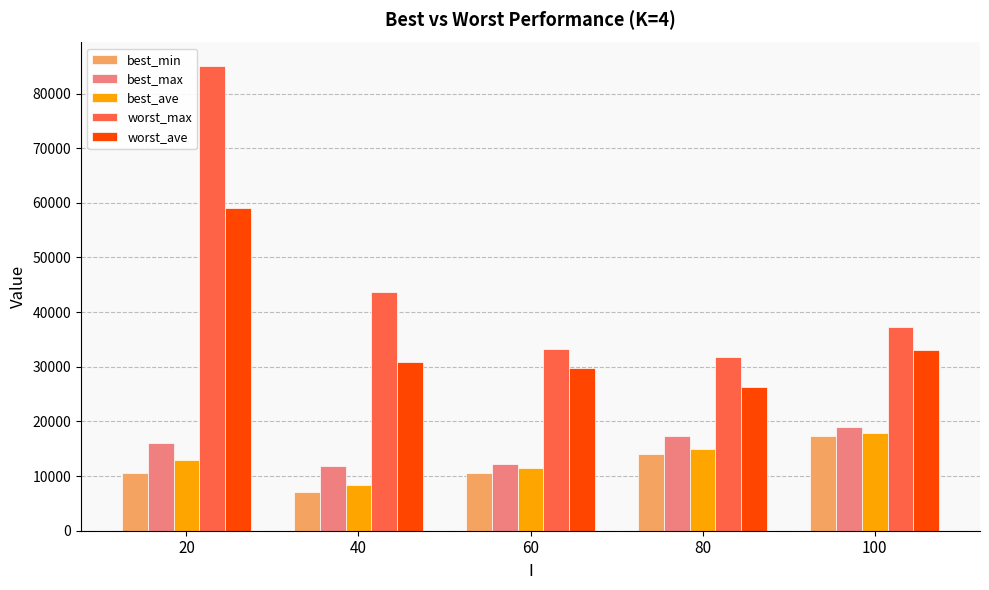

At how many categories does at least one series exceed 39229?

2